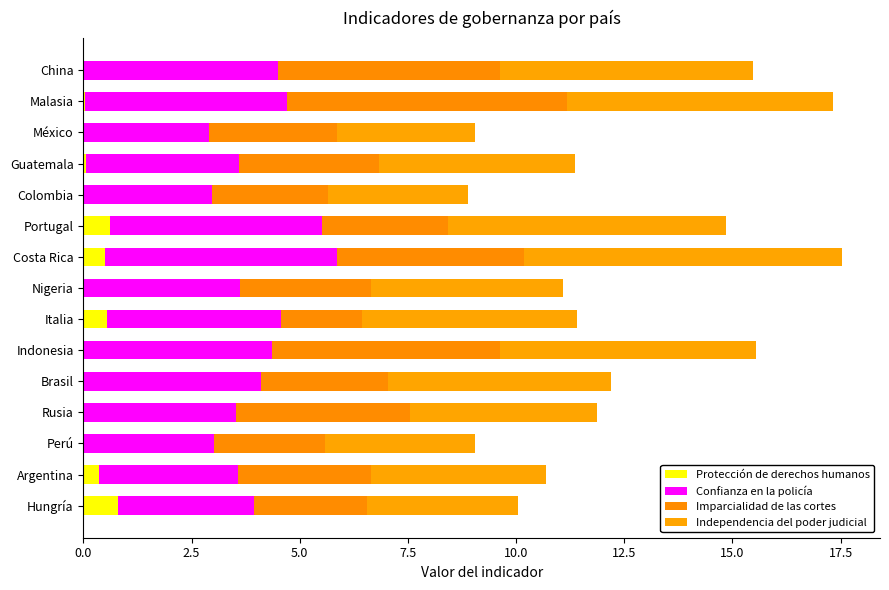

What are all the series names shown in the legend?

Protección de derechos humanos, Confianza en la policía, Imparcialidad de las cortes, Independencia del poder judicial